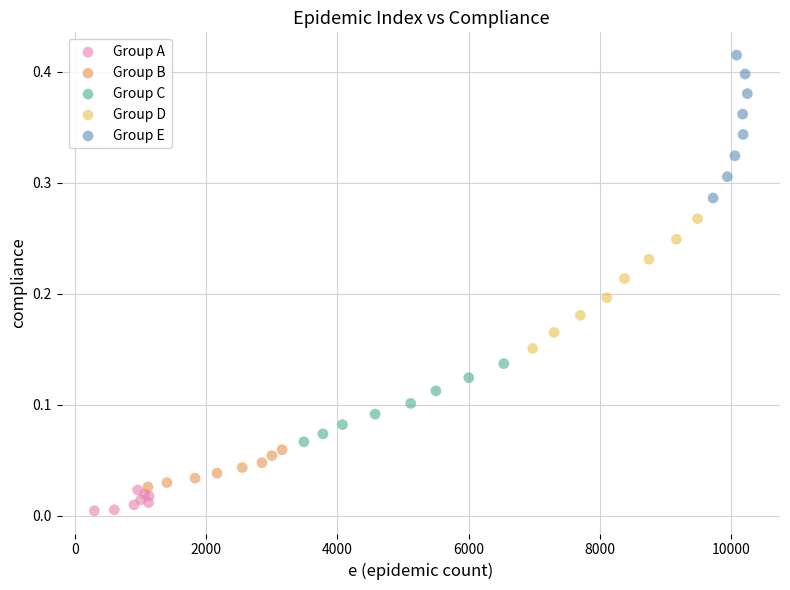

Which series contains the lowest Y value?

Group A